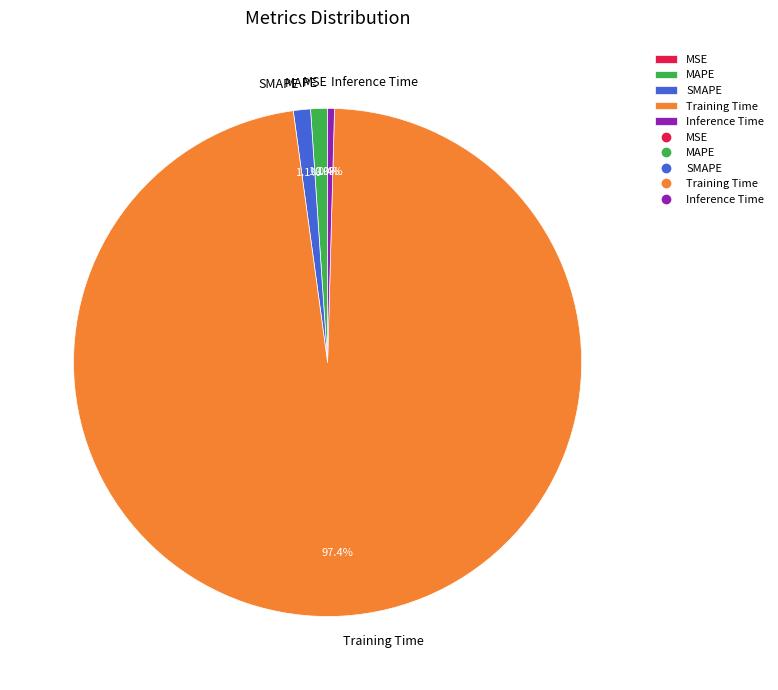

To the nearest percent, what is the difference between the largest and smallest slice percentages?

97%